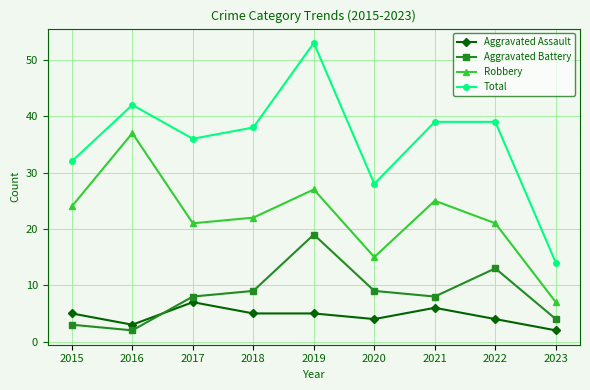

What is the difference between the maximum and minimum values in the Aggravated Battery series?

17